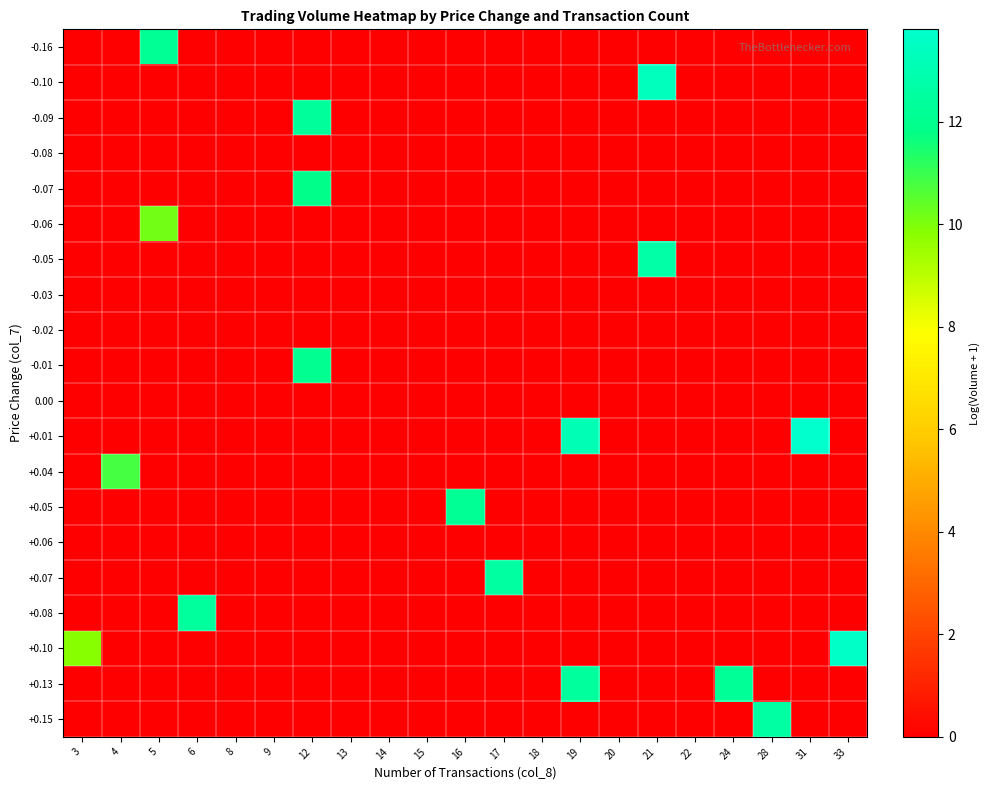

Between 14 and 33, which is larger?

14